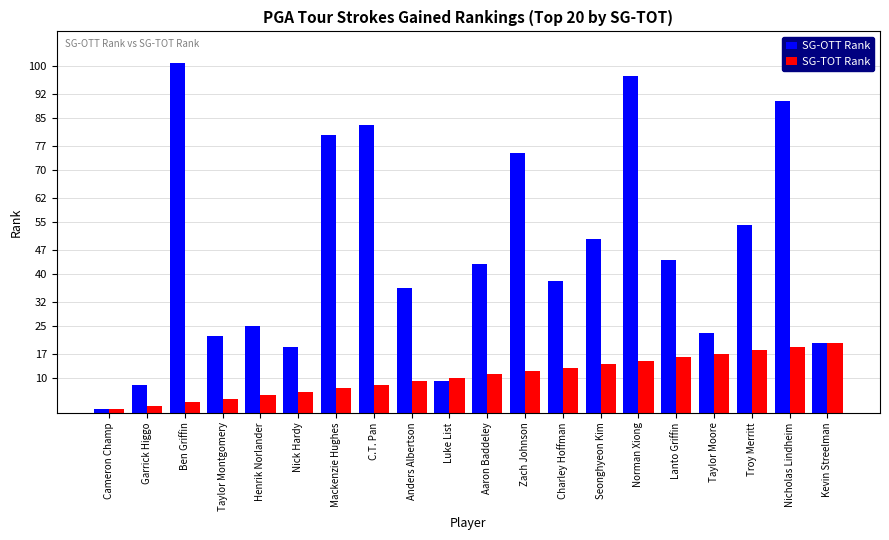

What is the total value across all series at Nicholas Lindheim?

109